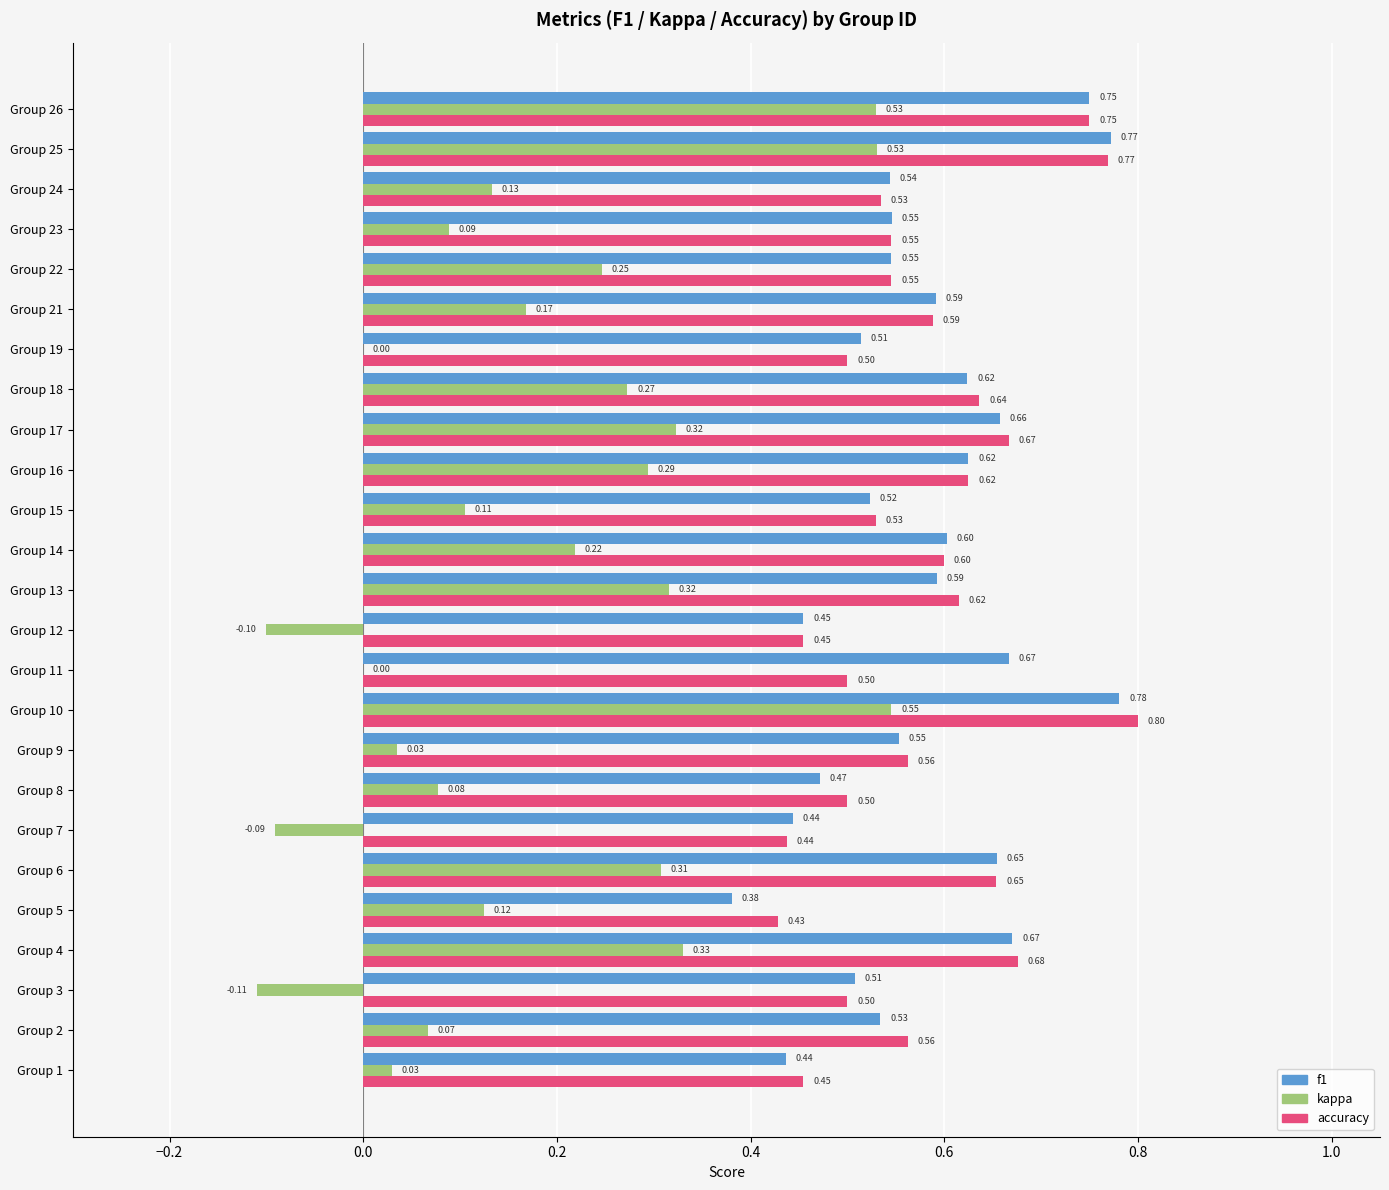

What is the sum of the f1 values at Group 14 and Group 1?

1.0